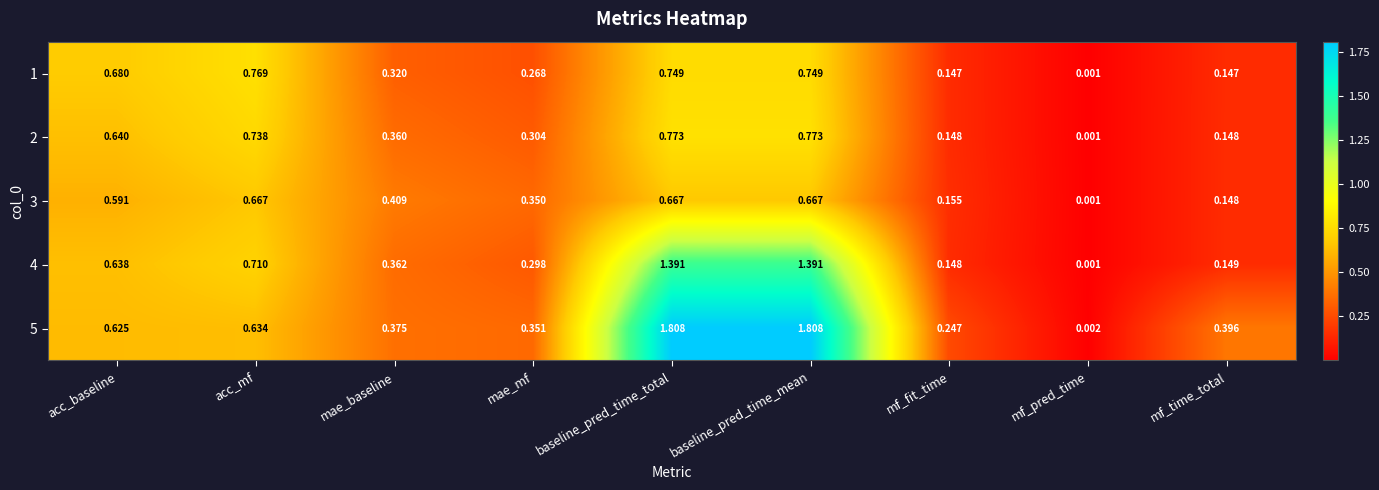

Count the number of data series in this chart.

5